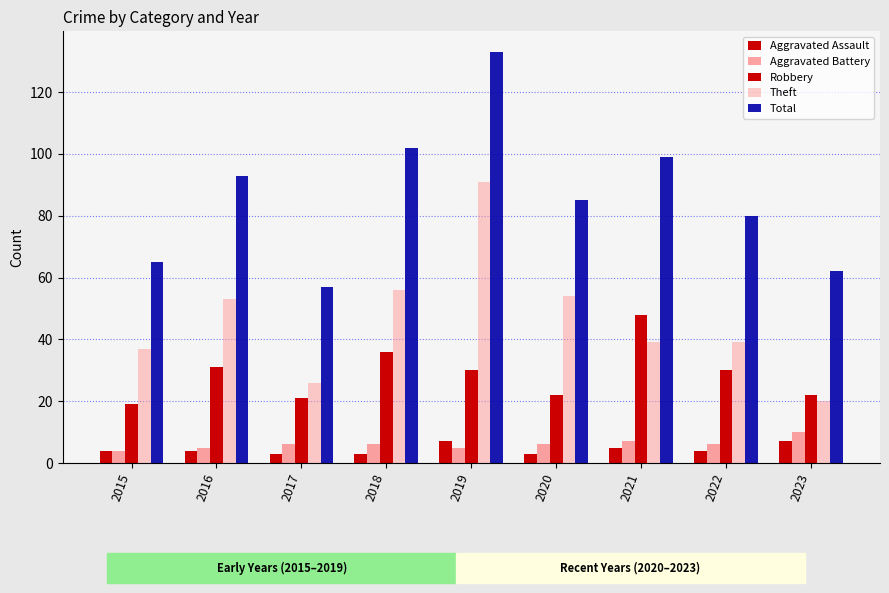

What is the greatest value displayed?

133